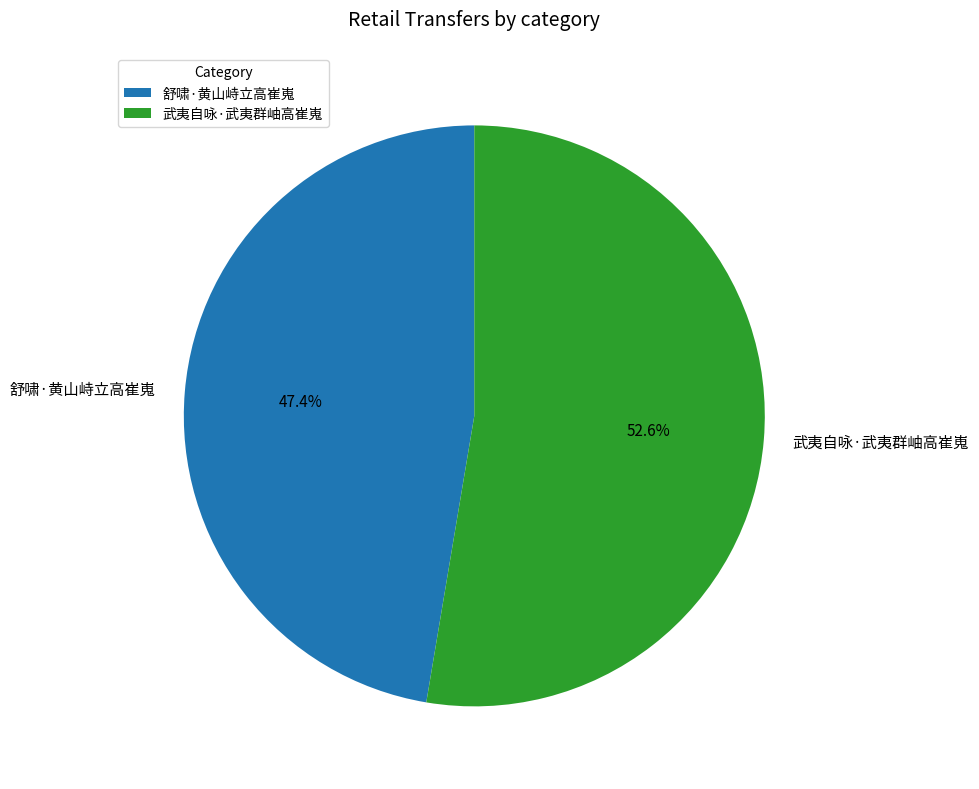

Is it true that 武夷自咏·武夷群岫高崔嵬 is 53% of the pie?

True